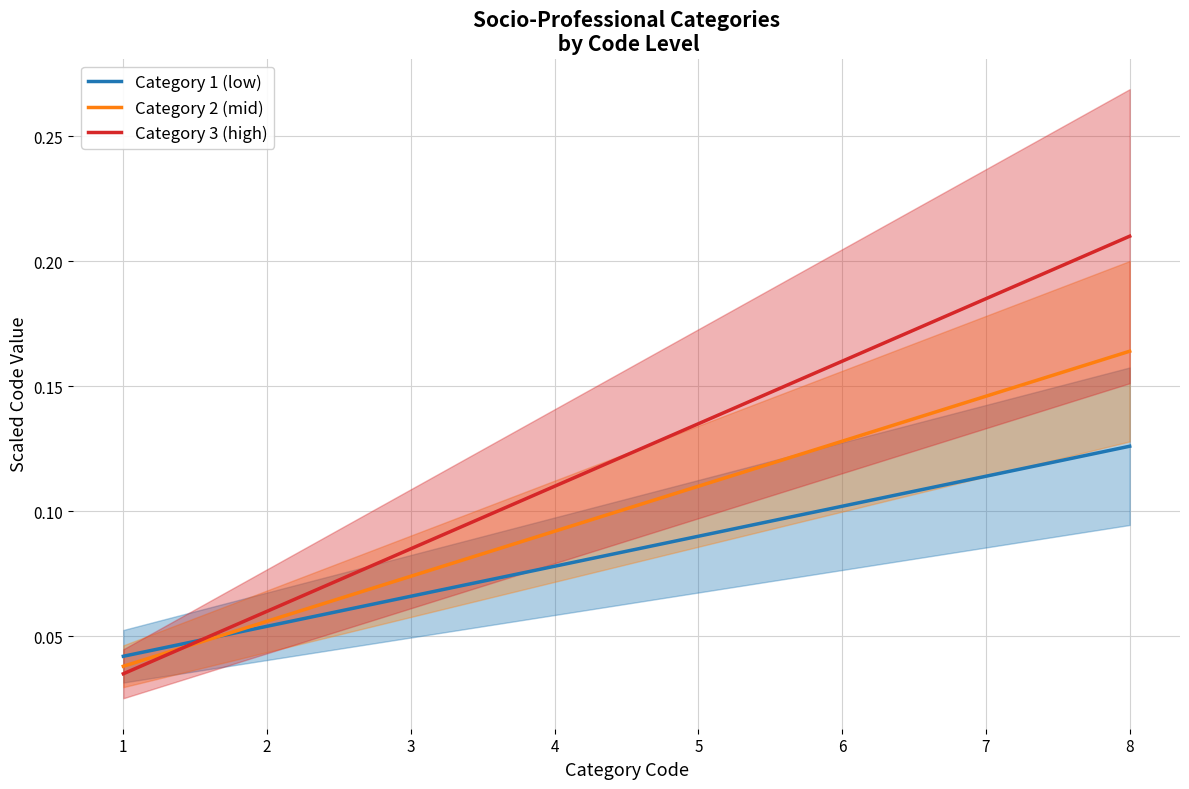

Is it true that Category 1 (low) equals 0.0 at 5?

False